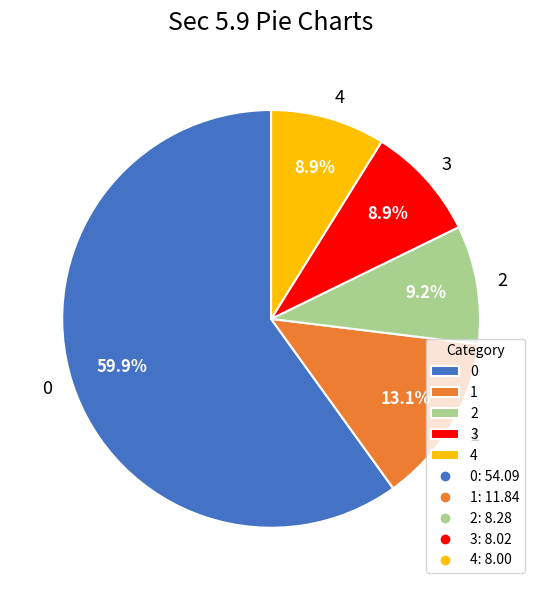

What percentage is the 2 slice, to the nearest percent?

9%